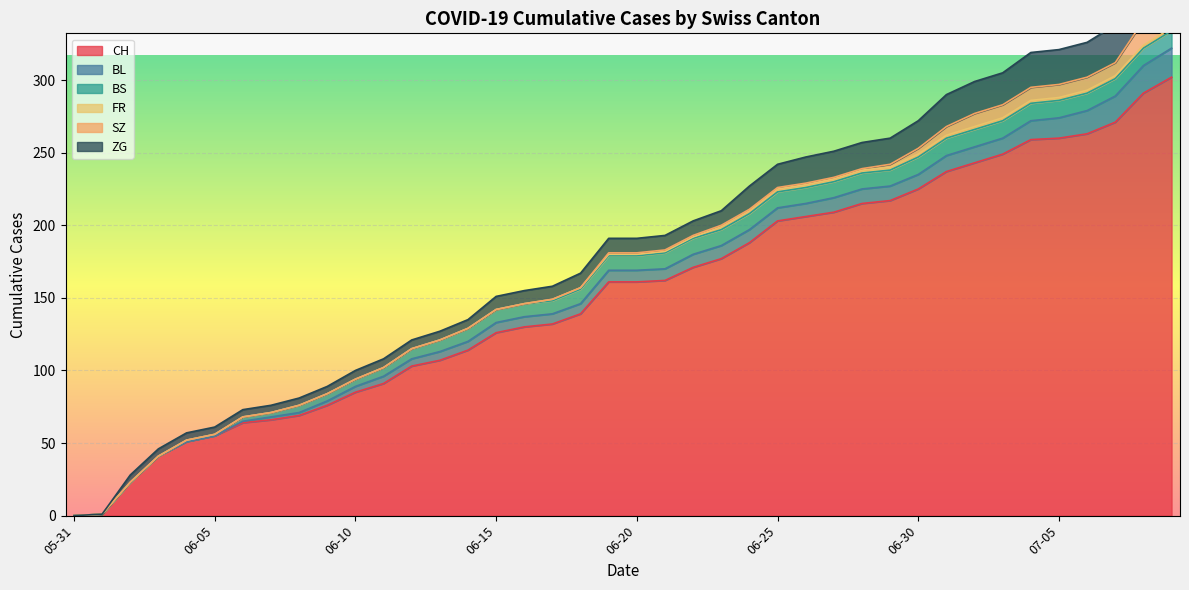

What is the total value across all series at 2020-06-14?

135